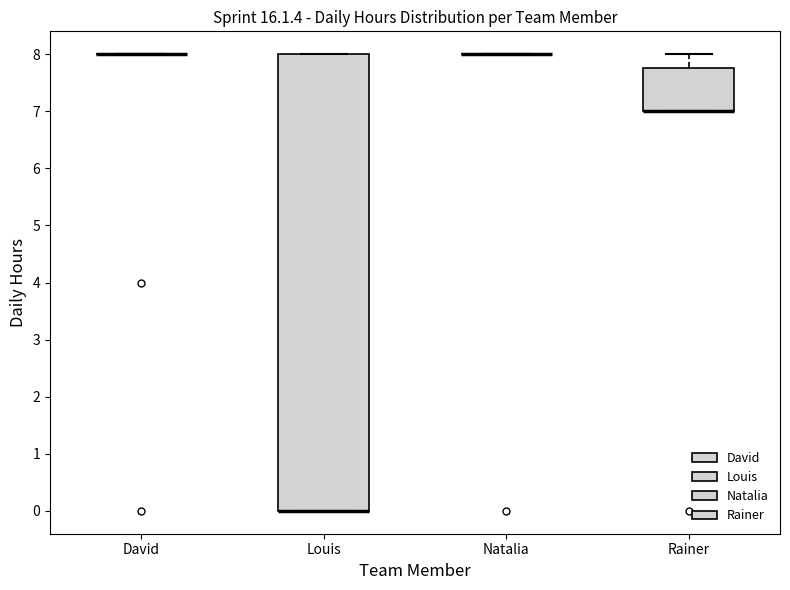

Reading left to right, transcribe this box plot: for each box, give where its median line is, the range the box spans, and where its two whiskers end, as read against the y-axis. The values are not printed on the chart, so give them approximately, as read against the axis.

David: box collapsed to a line at 8.0, whiskers 8.0 to 8.0
Louis: median 0.0 (drawn on the box's lower edge), box 0.0 to 8.0, whiskers 0.0 to 8.0
Natalia: box collapsed to a line at 8.0, whiskers 8.0 to 8.0
Rainer: median 7.0 (drawn on the box's lower edge), box 7.0 to 7.8, whiskers 7.0 to 8.0